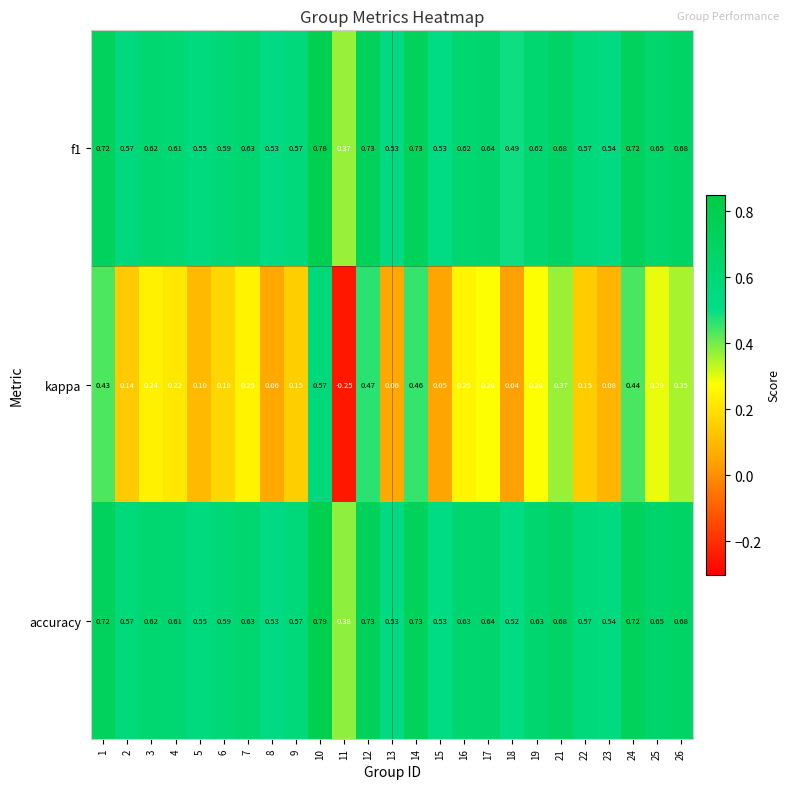

Which series changed the most between 9 and 25?

kappa